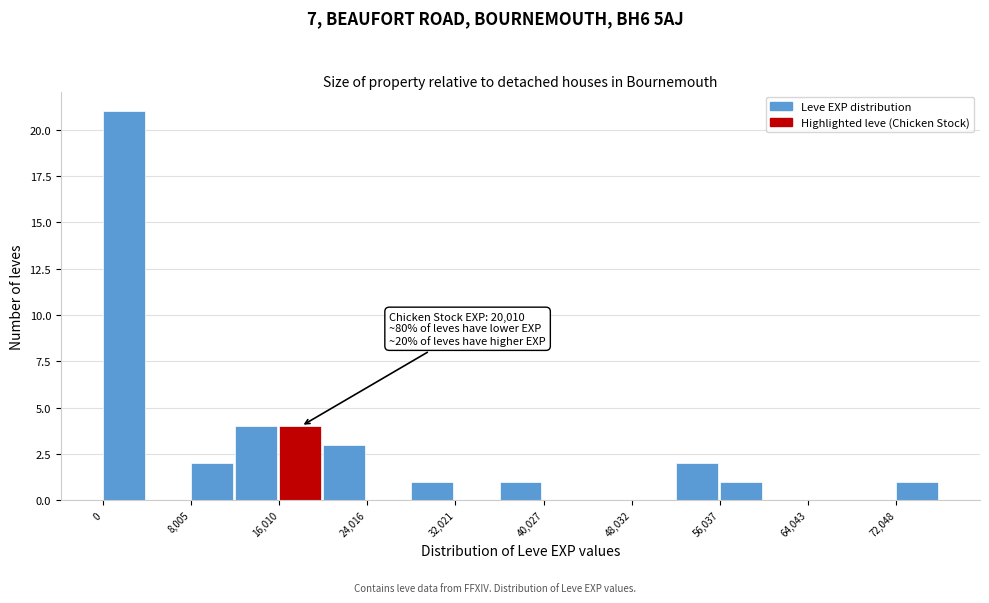

Which range on the x-axis has the tallest bar?

0 to 4000